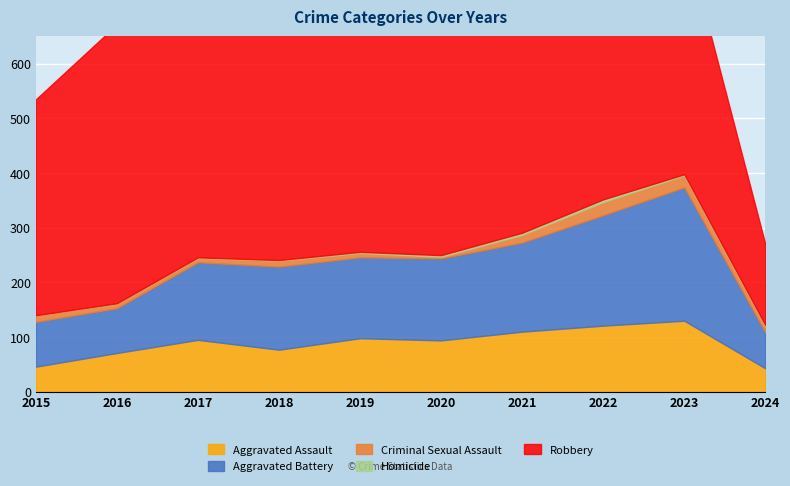

What are all the series names shown in the legend?

Aggravated Assault, Aggravated Battery, Criminal Sexual Assault, Homicide, Robbery